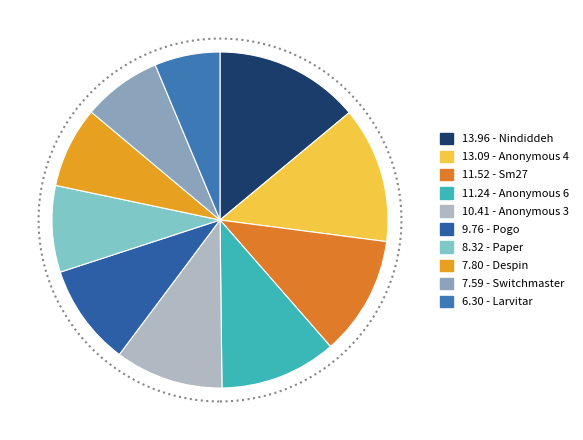

How many slices are in this pie chart?

10